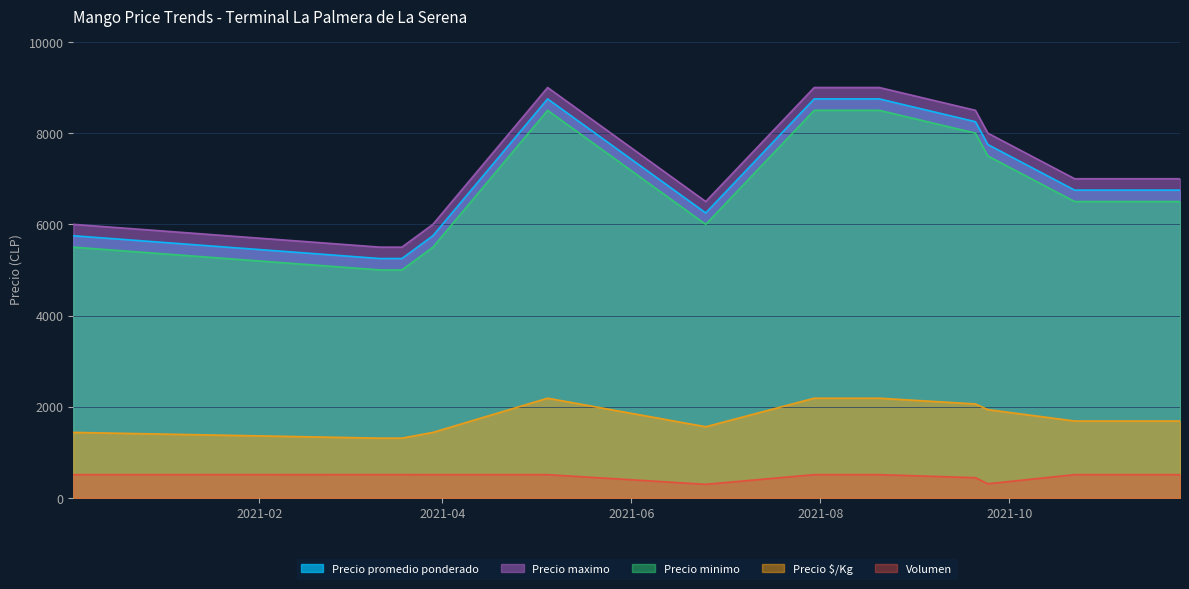

Is the value of Precio $/Kg at 2021-09-20 greater than the value of Precio maximo at 2020-12-03?

No